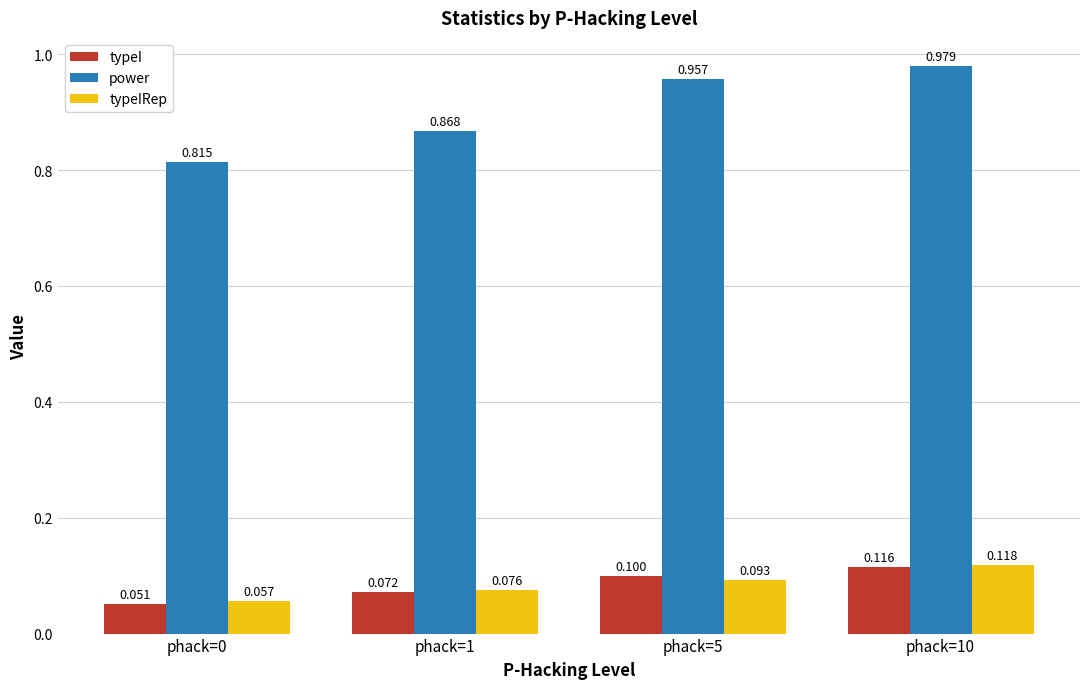

Between phack=0 and phack=5, which series saw the biggest shift?

power